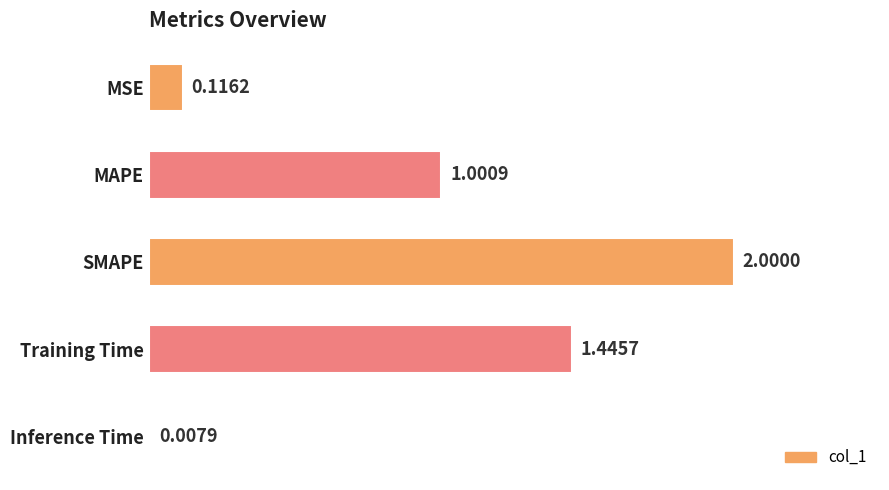

Where is the data nearest to the value 1?

MAPE